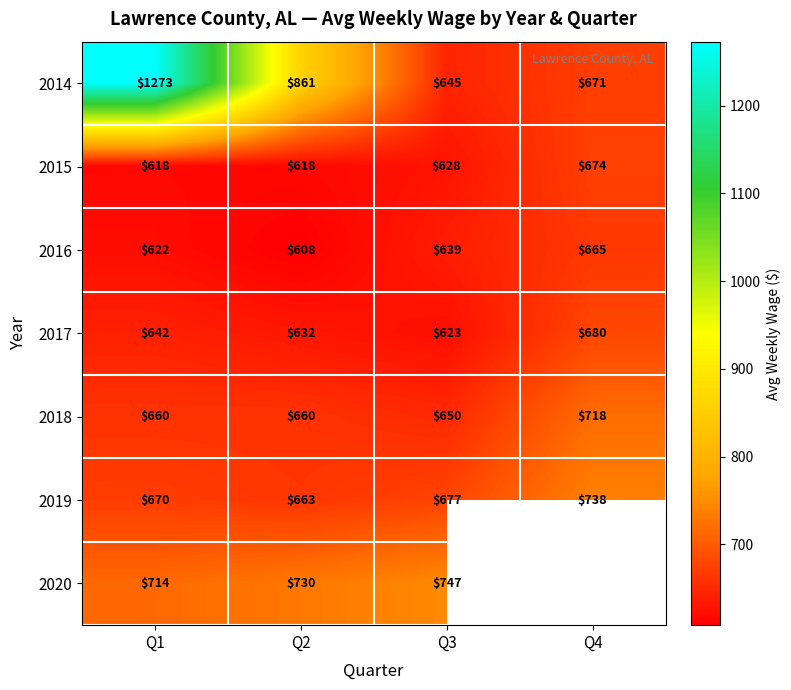

True or false: 2019 has a value of 677 at Q3.

True